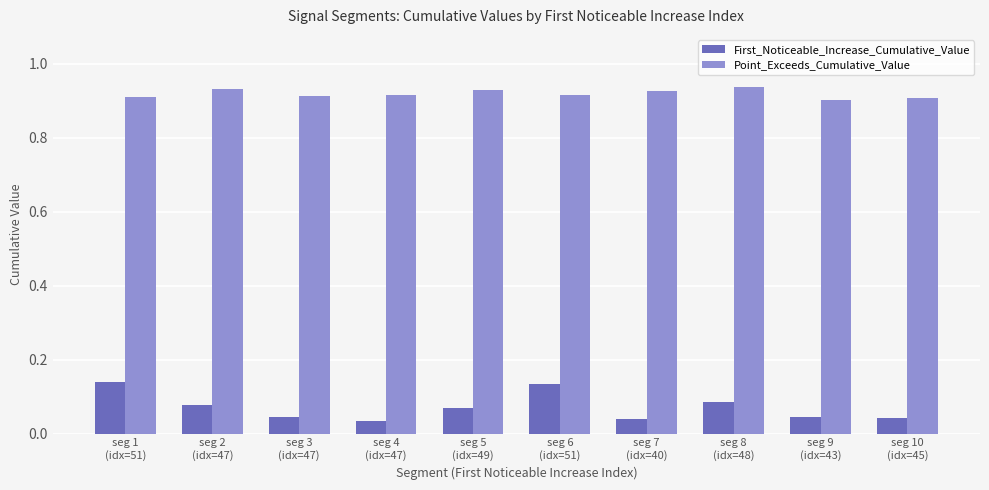

At how many categories does at least one series exceed 0?

10